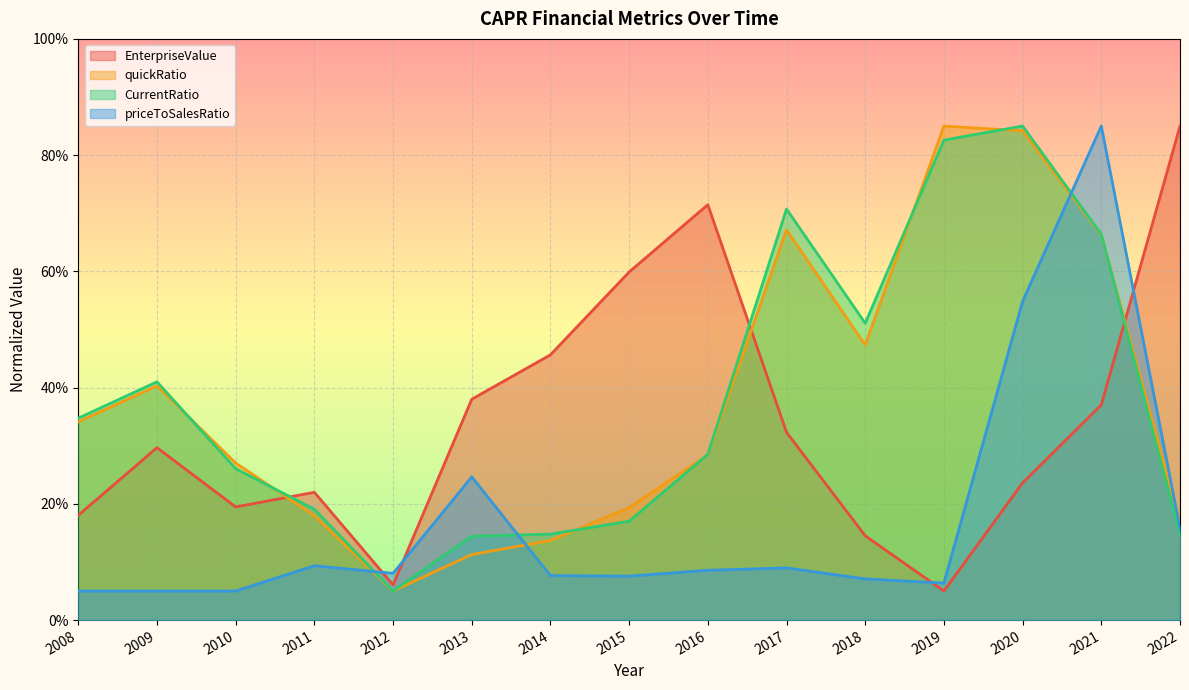

Rank the series at 2012 from highest to lowest value.

priceToSalesRatio, EnterpriseValue, quickRatio, CurrentRatio